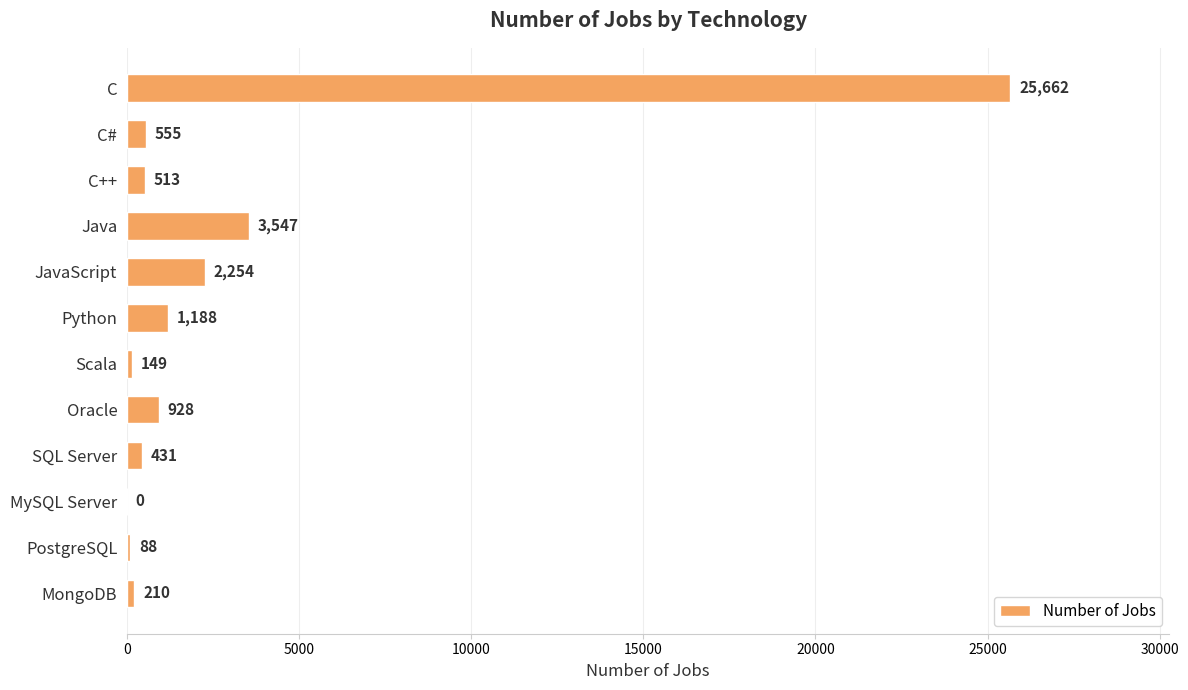

At which label is the value closest to 12831?

Java